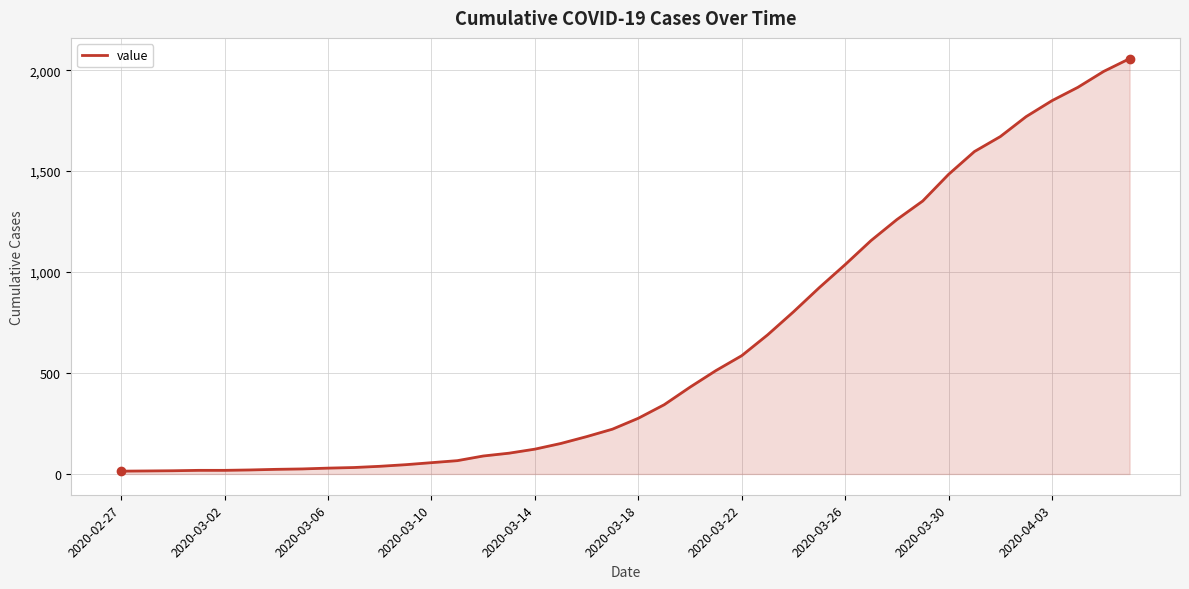

What is the greatest value displayed?

2057